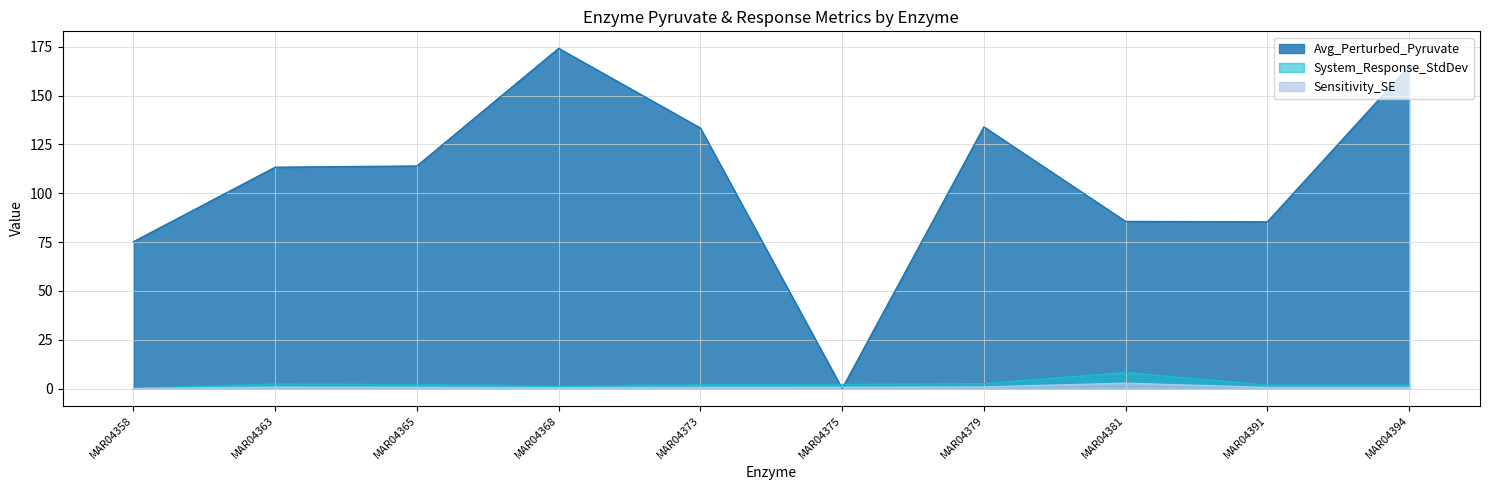

What is the difference between the highest and lowest values at MAR04363?

112.6